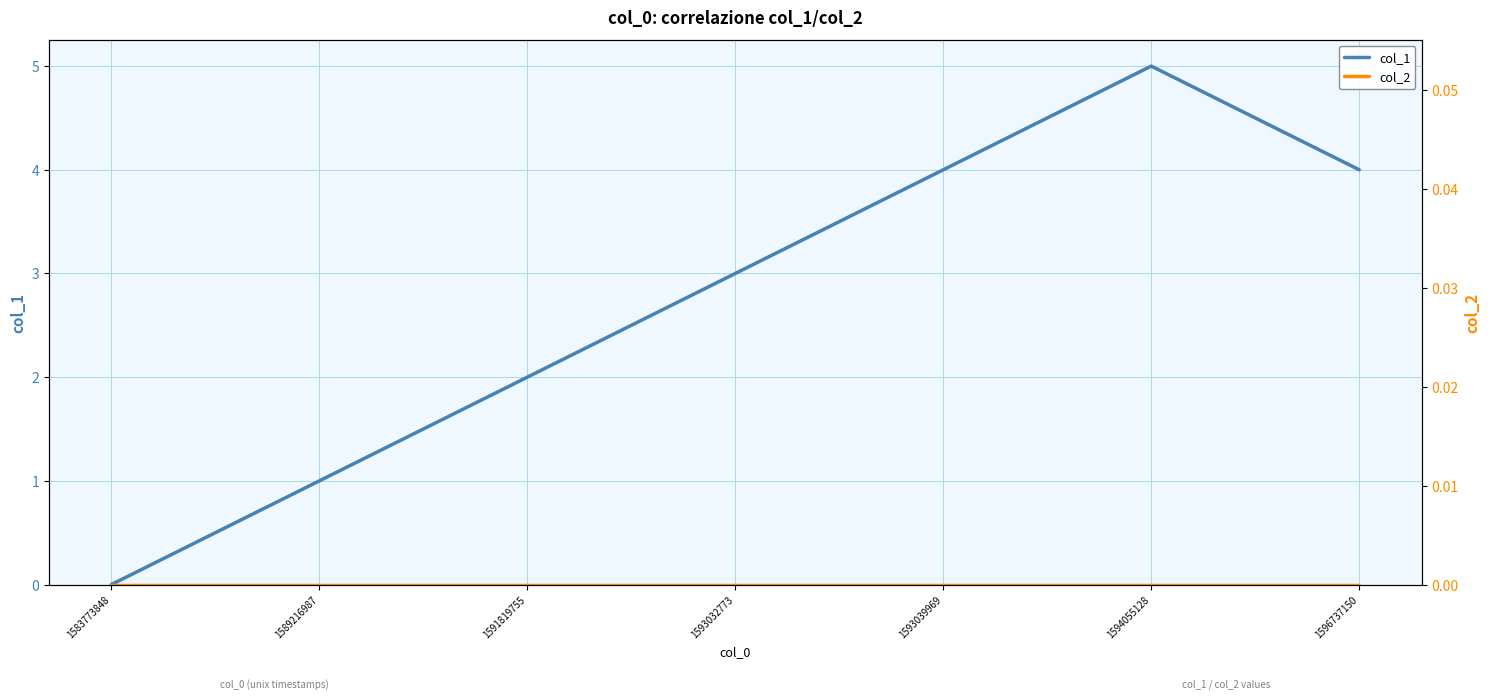

List the series in order of their overall mean, highest first.

col_1, col_2